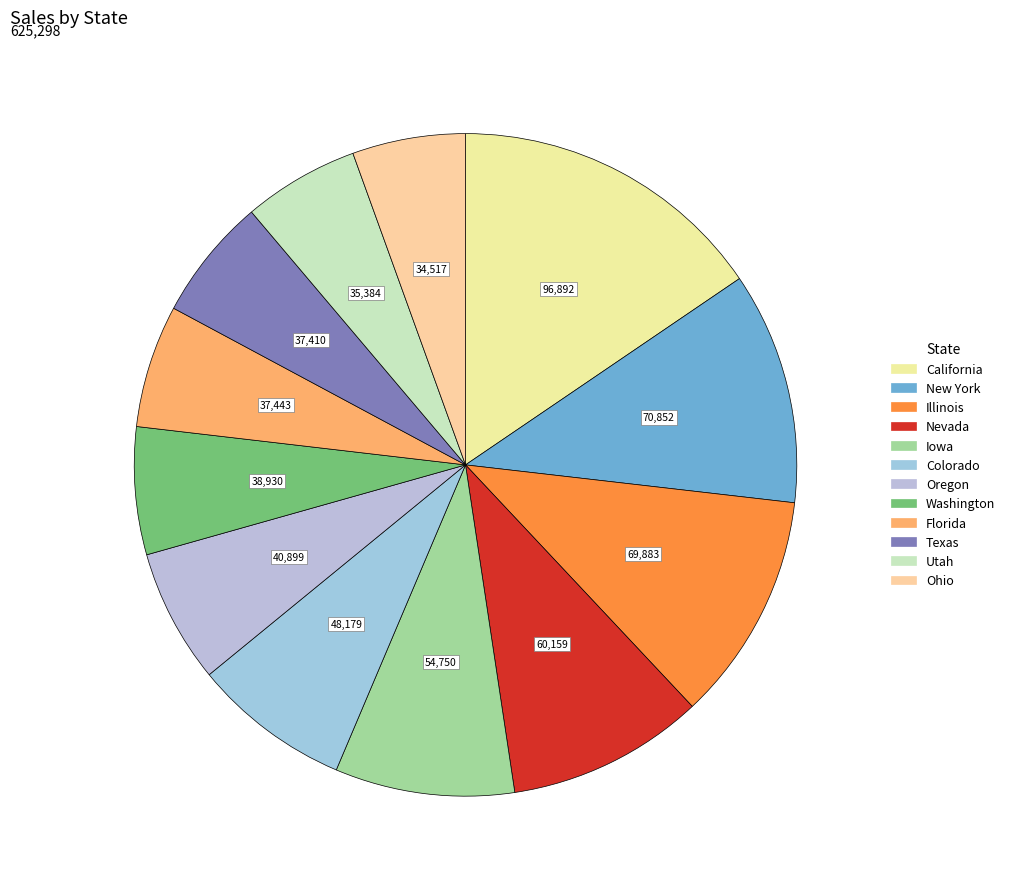

Do California and Illinois together represent more than half of the pie?

No